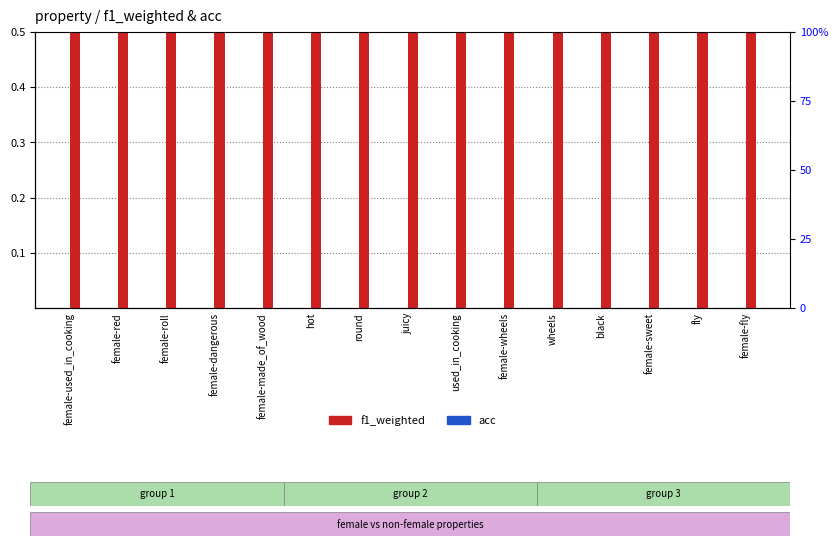

What are all the series names shown in the legend?

acc, f1_weighted